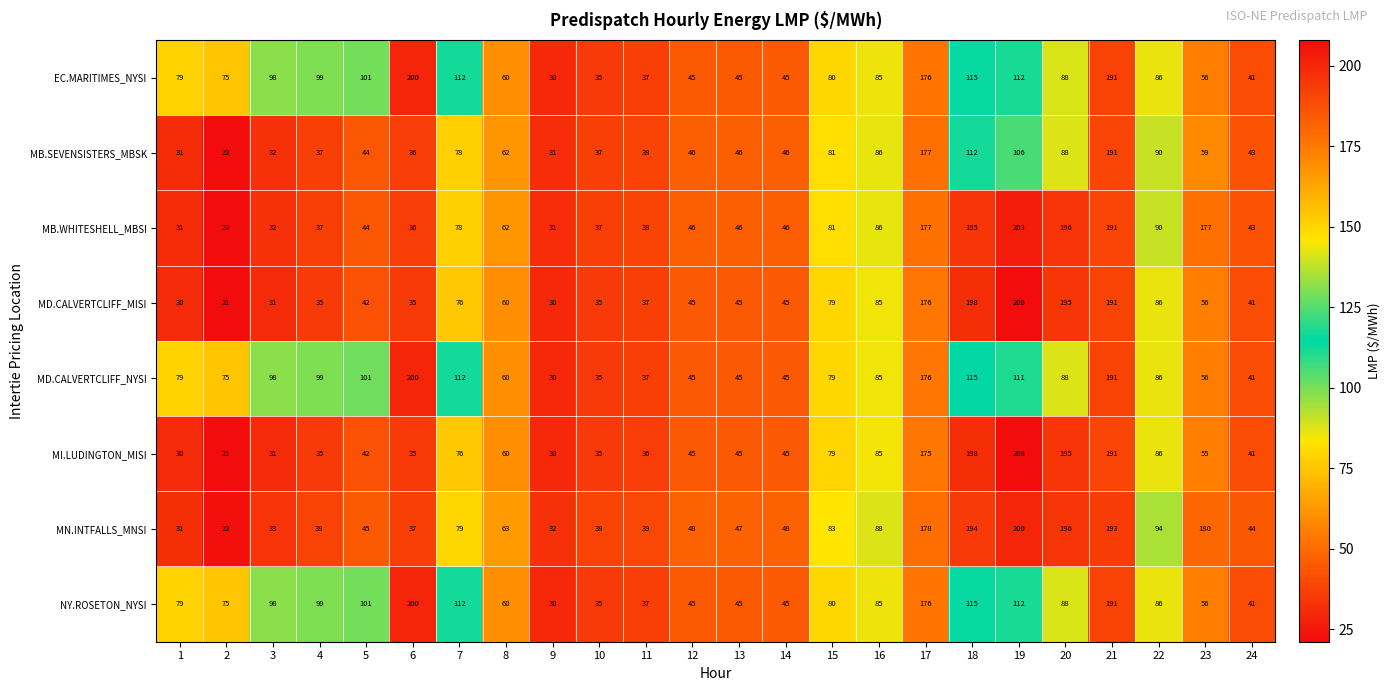

Is it true that MI.LUDINGTON_MISI equals 21 at 23?

False